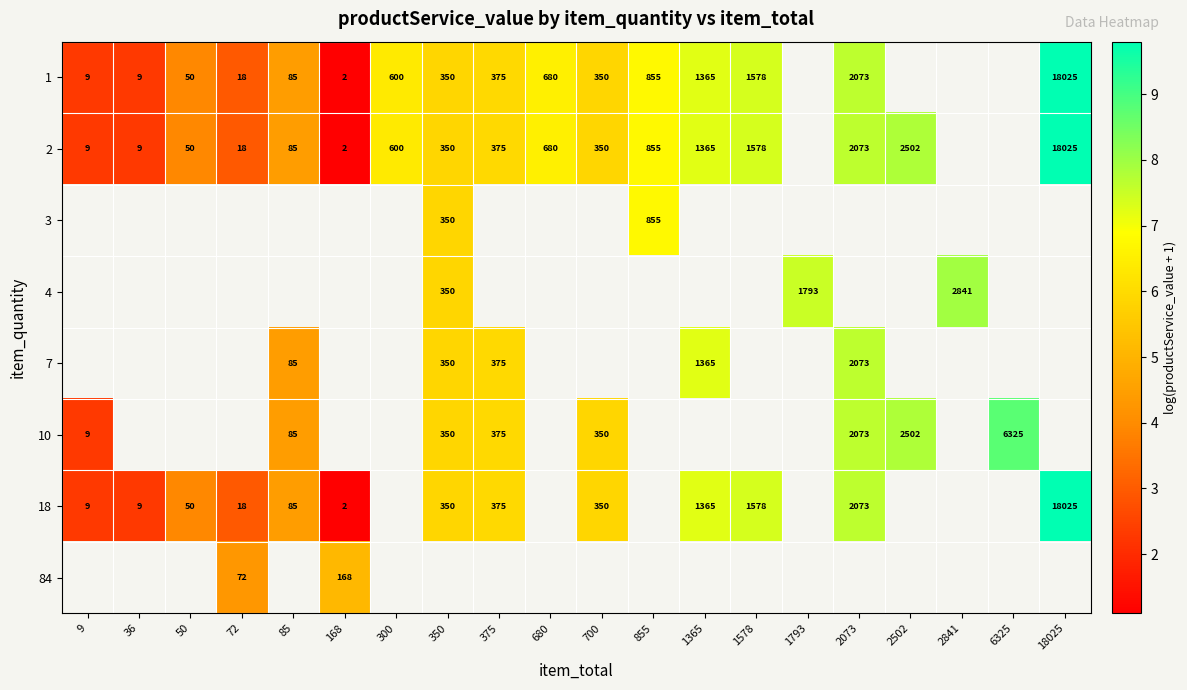

Is the value of 1 at 9 greater than the value of 4 at 1578?

No